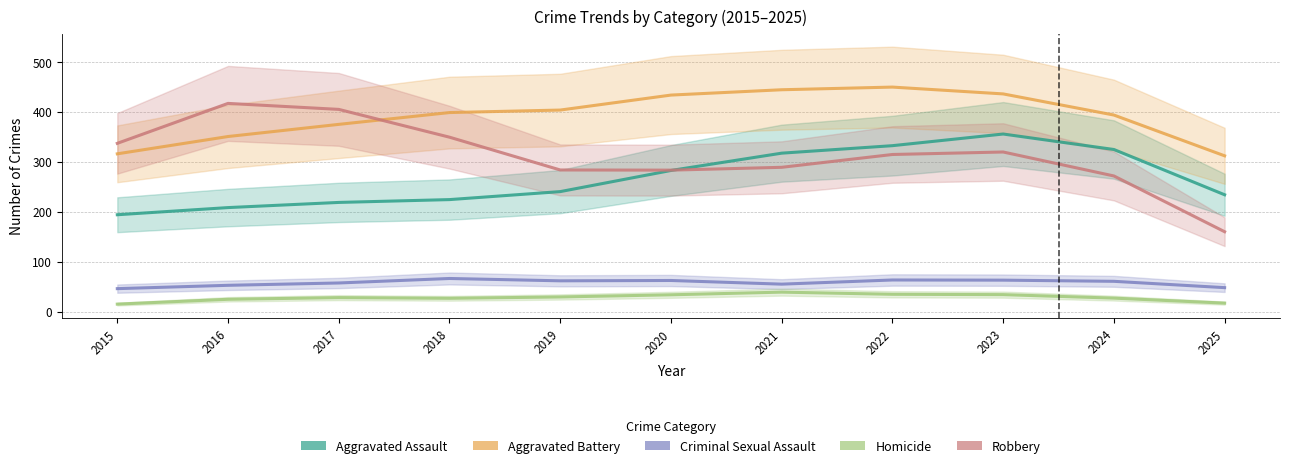

Rank the series by their maximum value, from lowest to highest.

Homicide, Criminal Sexual Assault, Aggravated Assault, Robbery, Aggravated Battery